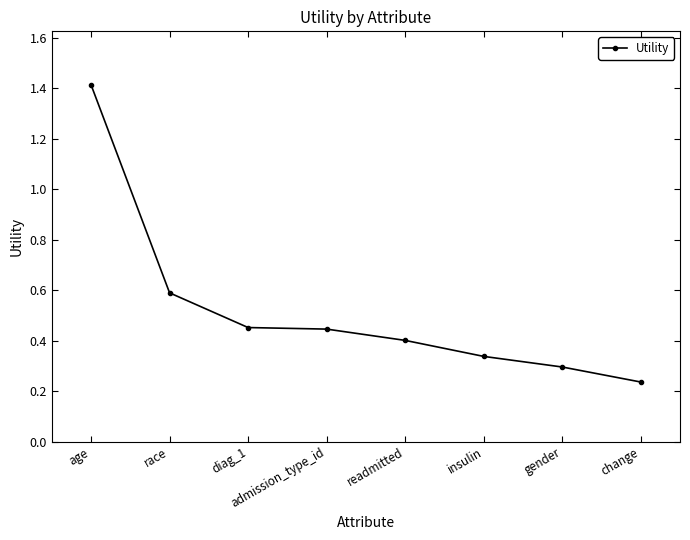

True or false: the data shows 0.4 at admission_type_id.

True